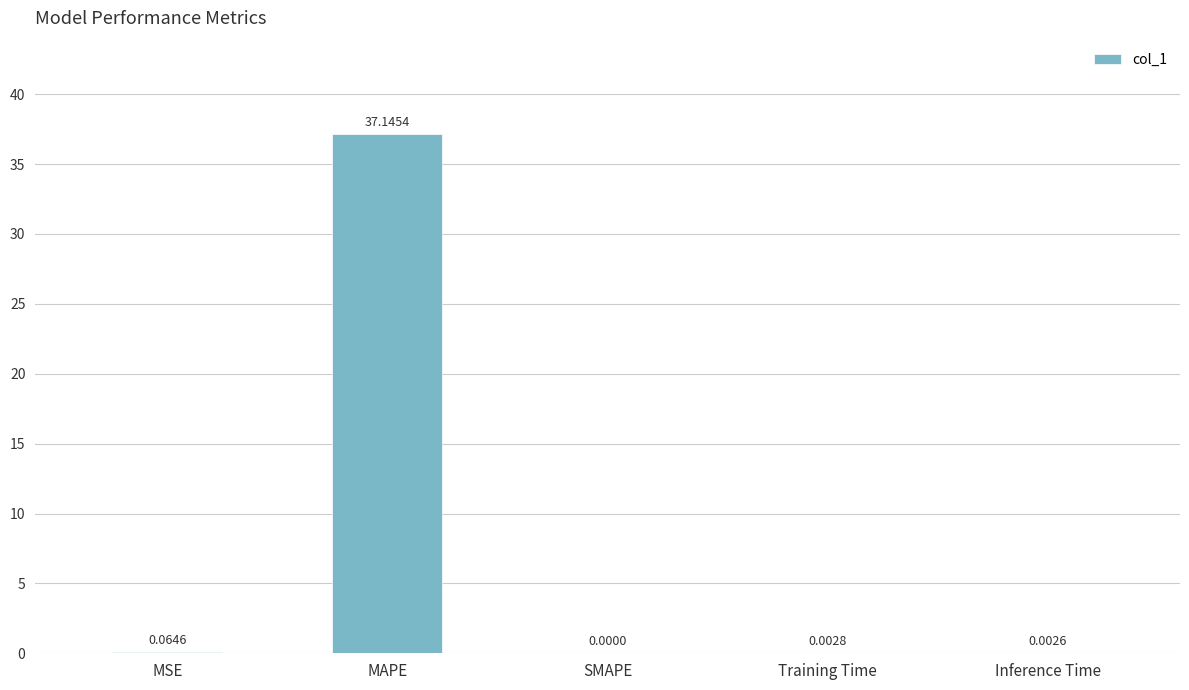

Which has a higher value, MAPE or Training Time?

MAPE